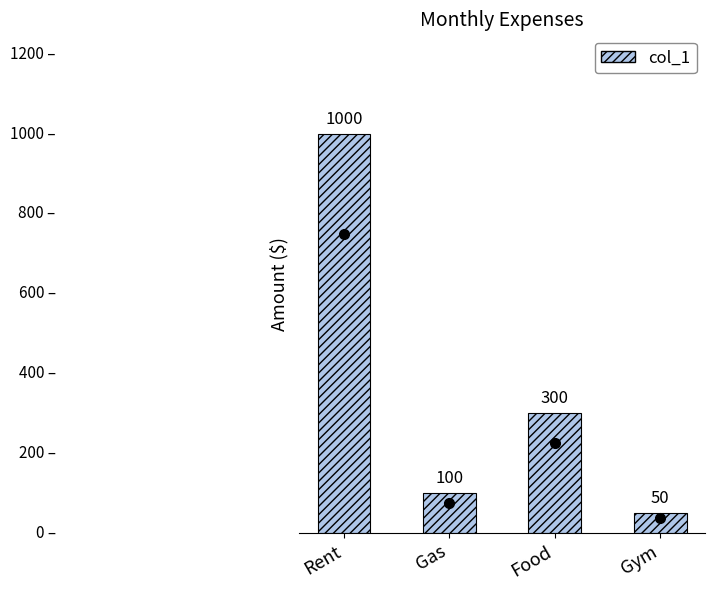

Reading left to right, what are all the values shown in this chart?

Rent=1000	Gas=100	Food=300	Gym=50